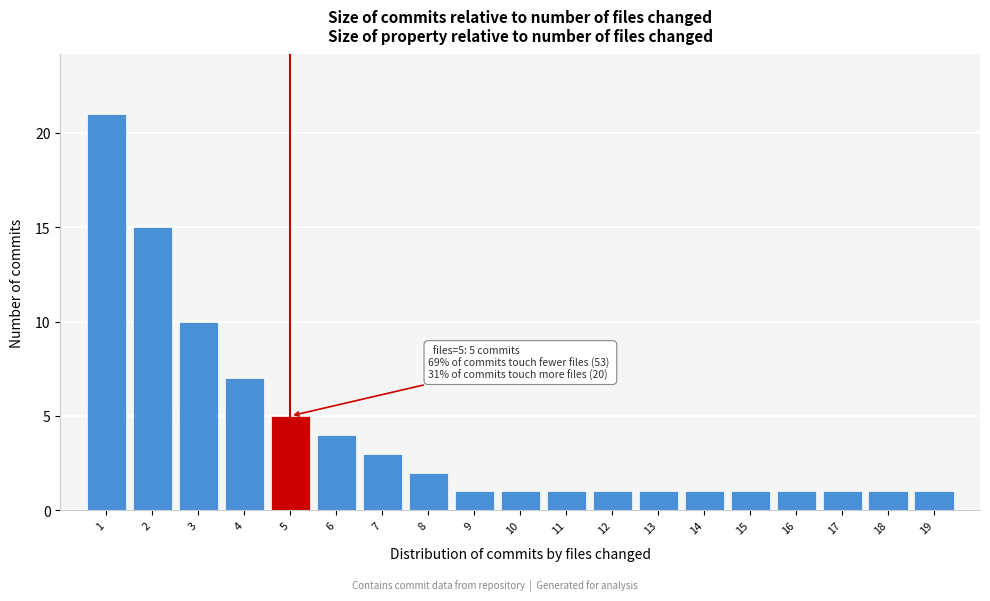

Reading right to left, what are all the values shown in this chart?

19=1	18=1	17=1	16=1	15=1	14=1	13=1	12=1	11=1	10=1	9=1	8=2	7=3	6=4	5=5	4=7	3=10	2=15	1=21